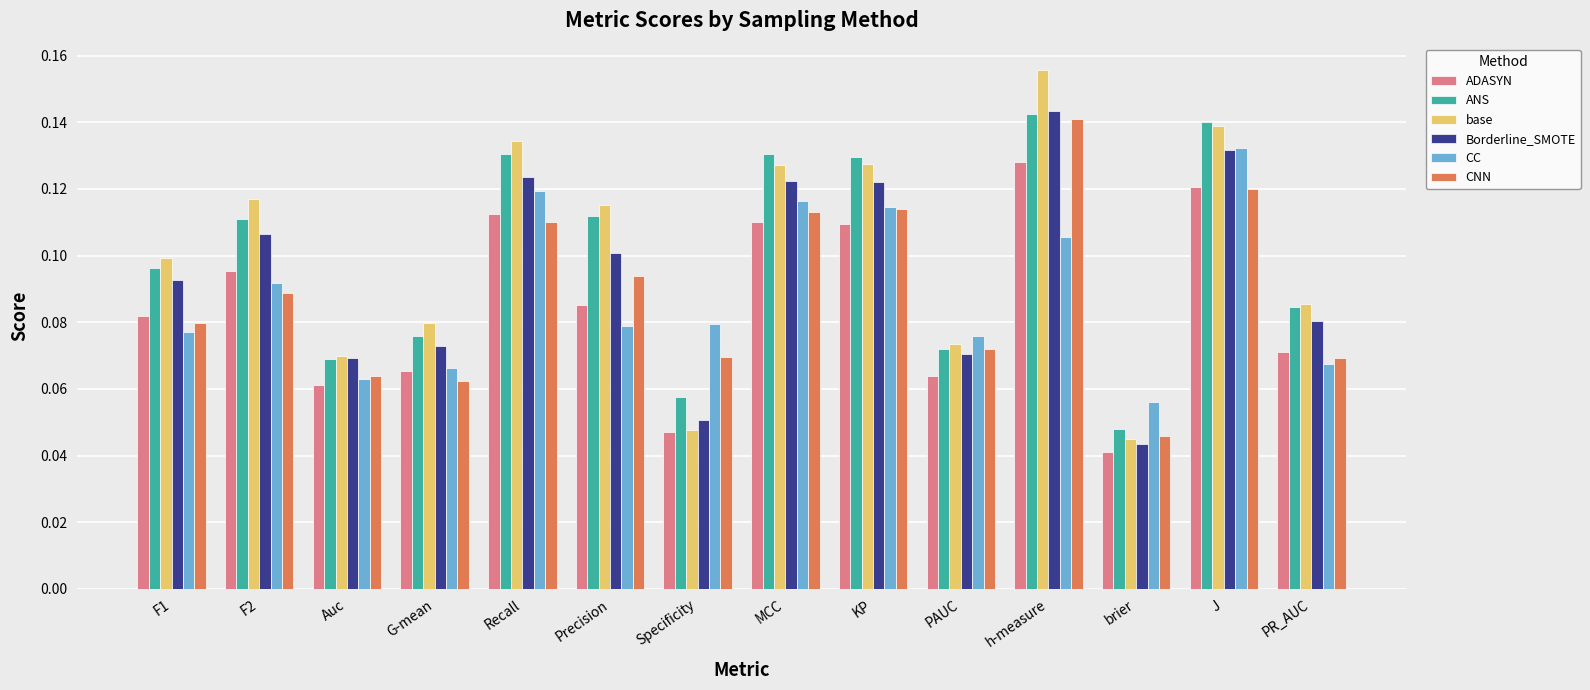

Does the chart contain any negative values?

No